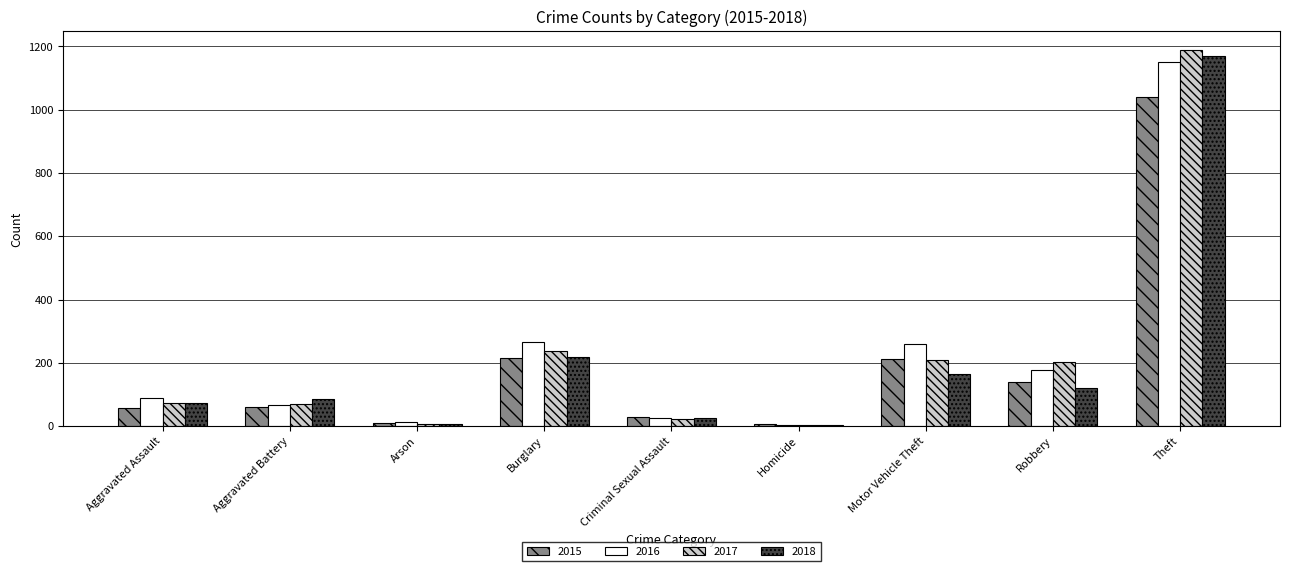

What is the label of the 9th bar from the left?

Theft